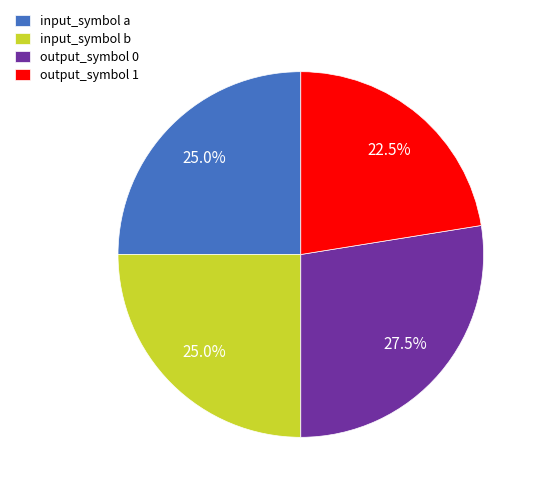

Approximately how many times larger is the value at input_symbol b compared to output_symbol 0?

0.9